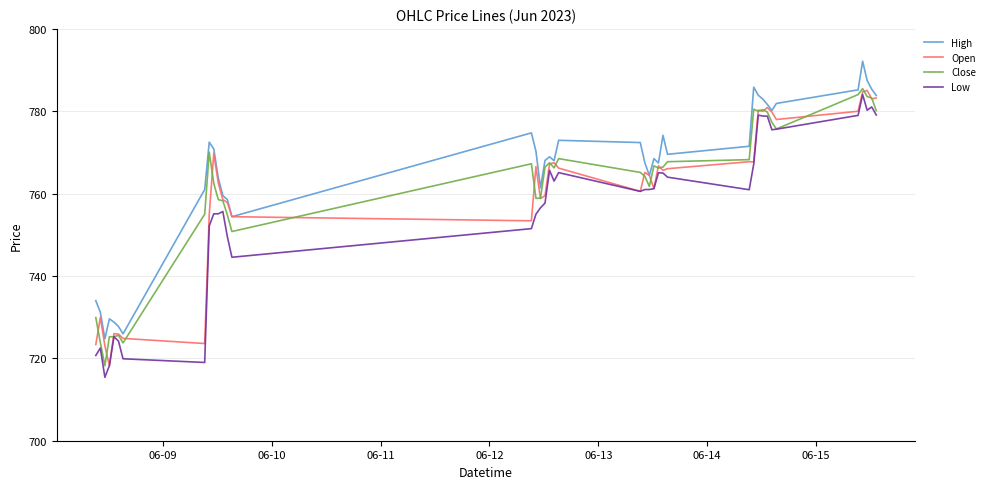

How many lines are shown in the chart?

4